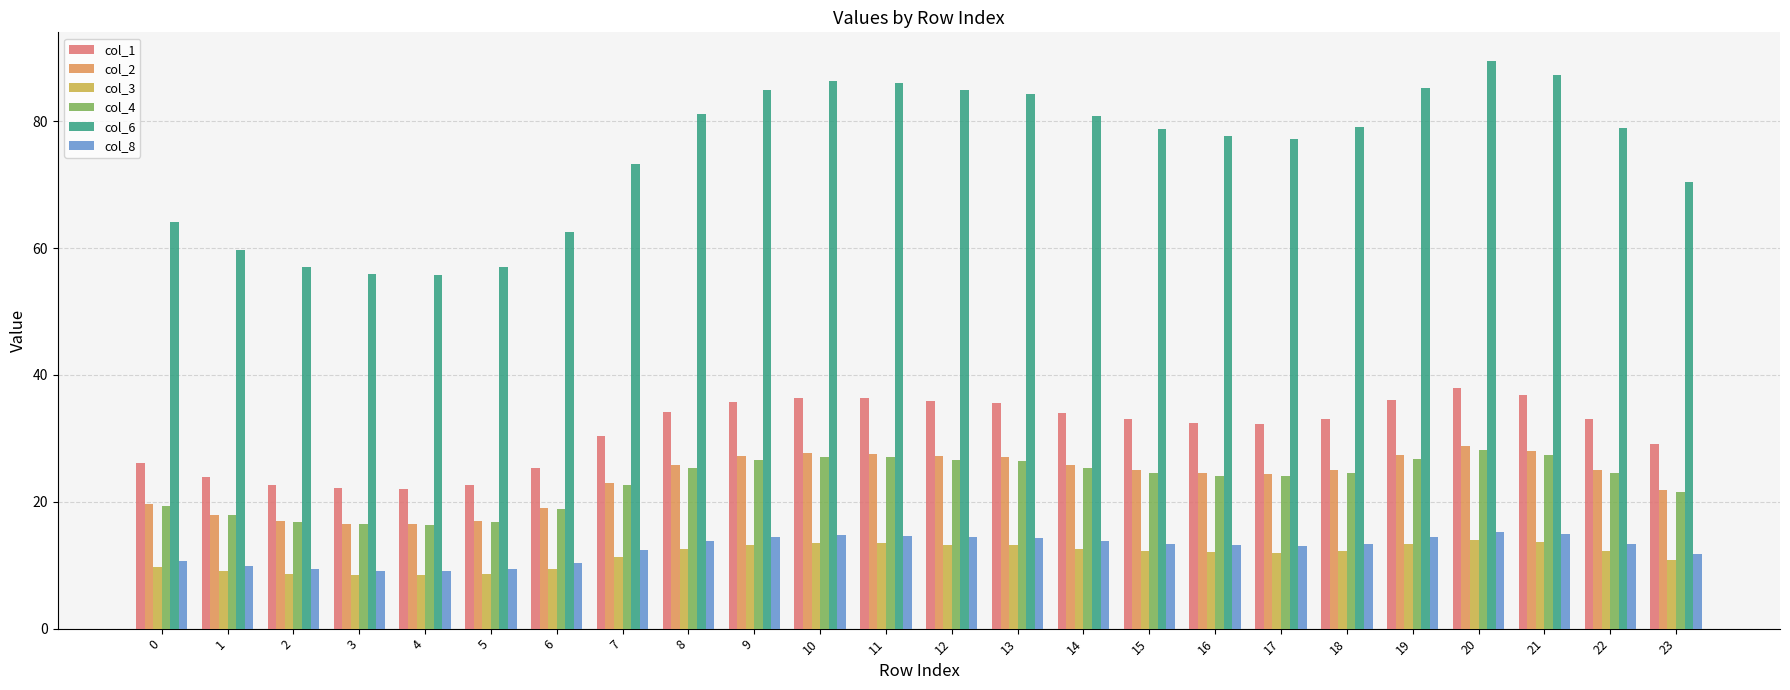

Is the value of col_4 at 12 greater than the value of col_6 at 9?

No